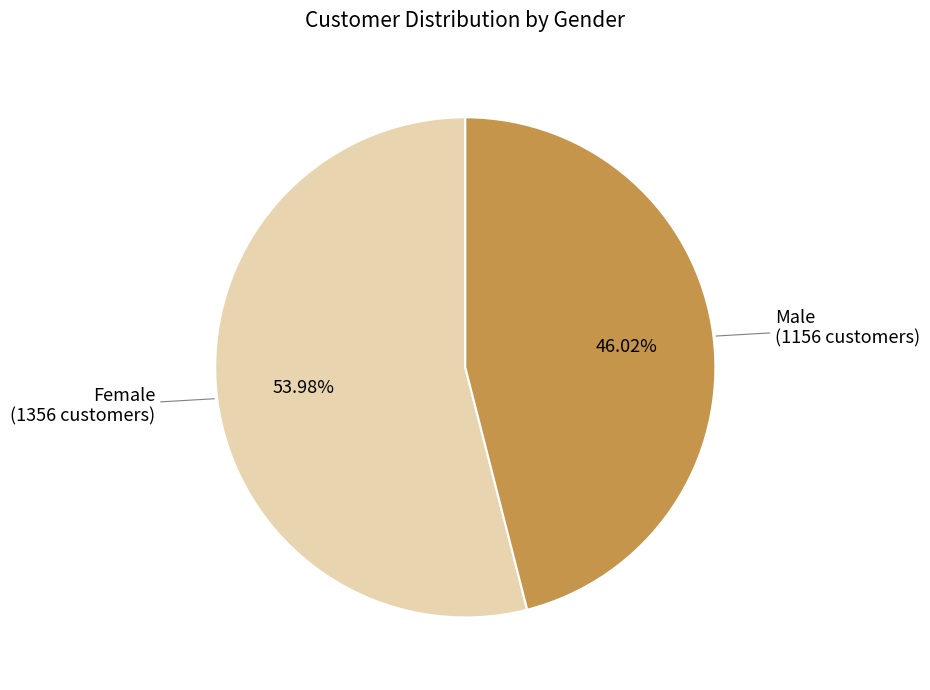

Which category has the smallest portion of the pie?

Male